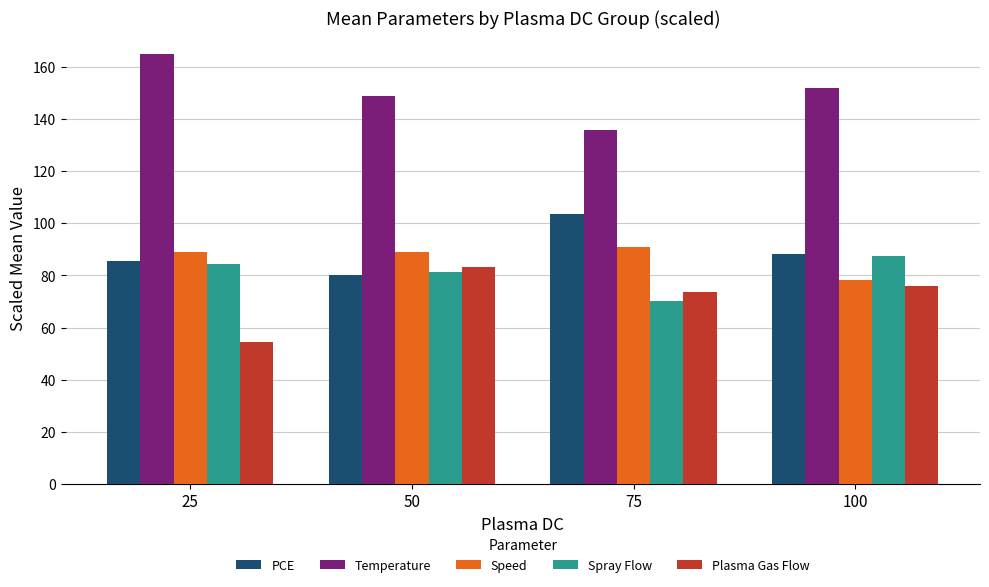

Is it true that Plasma Gas Flow equals 83.3 at 50?

True